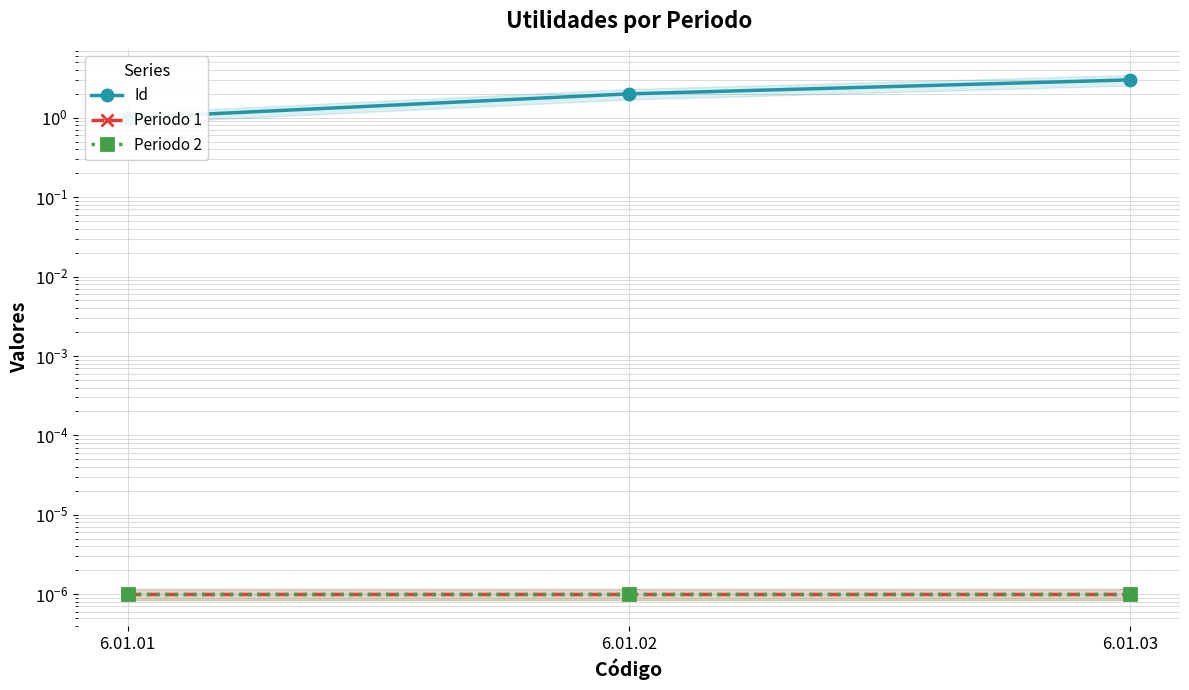

Does the chart display data point markers on the line(s)?

Yes